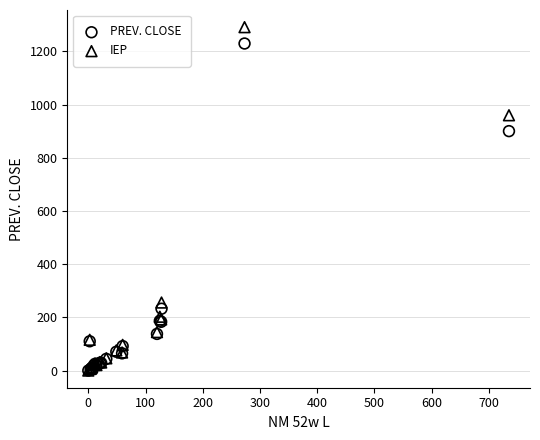

In the PREV. CLOSE series, what Y value is closest to 614?

900.4